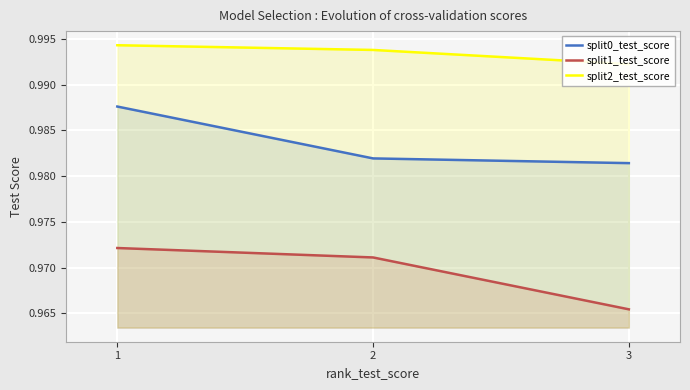

Reading left to right, transcribe all the data shown in this chart.

split0_test_score: 1.0	1.0	1.0
split1_test_score: 1.0	1.0	1.0
split2_test_score: 1.0	1.0	1.0